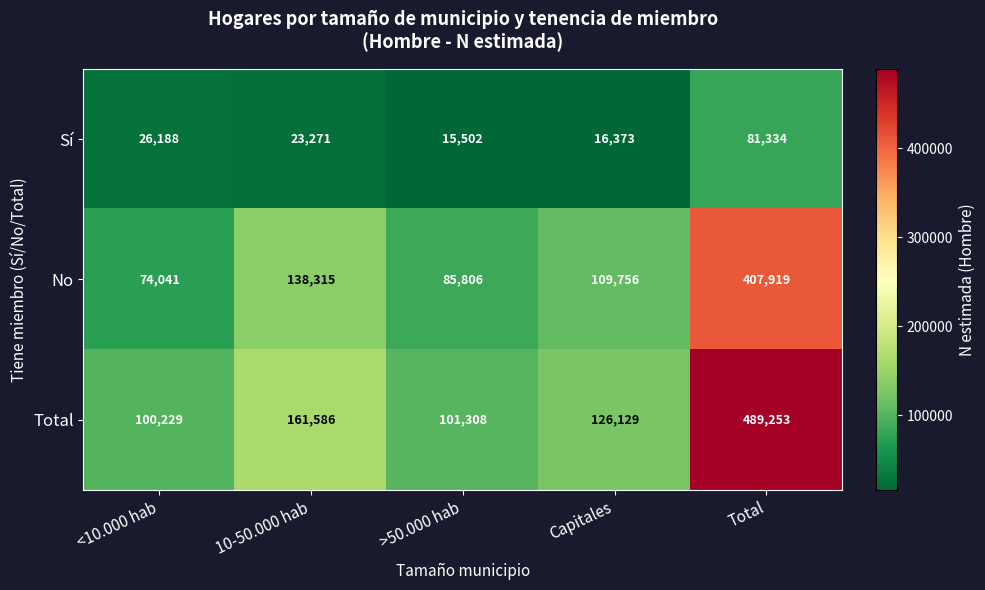

What is the difference between the second highest and second lowest values in the No series?

52509